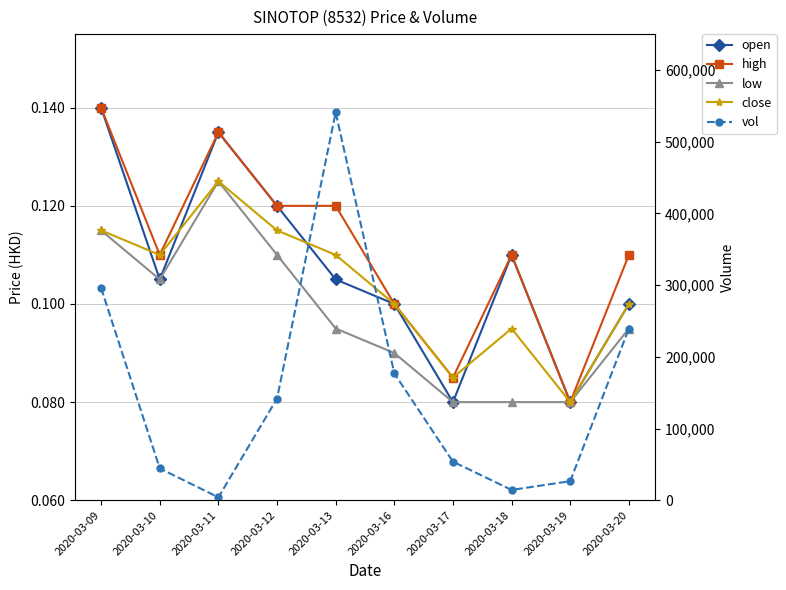

Between which two adjacent categories do close and open first intersect?

2020-03-09 and 2020-03-10